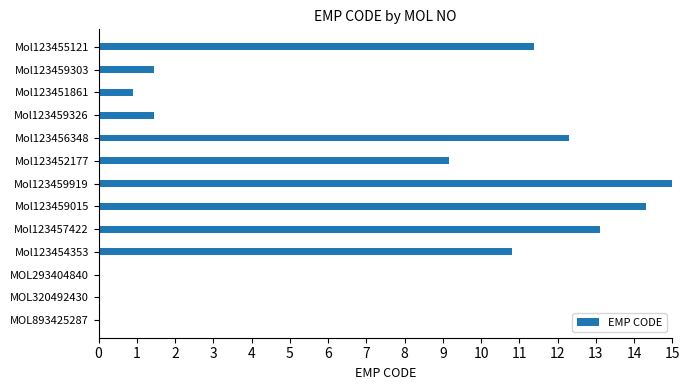

What is the change in value from Mol123459919 to Mol123459303?

-13.5